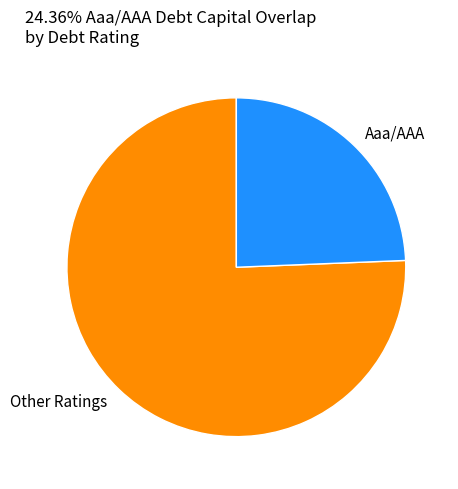

Which has a higher value, Other Ratings or Aaa/AAA?

Other Ratings